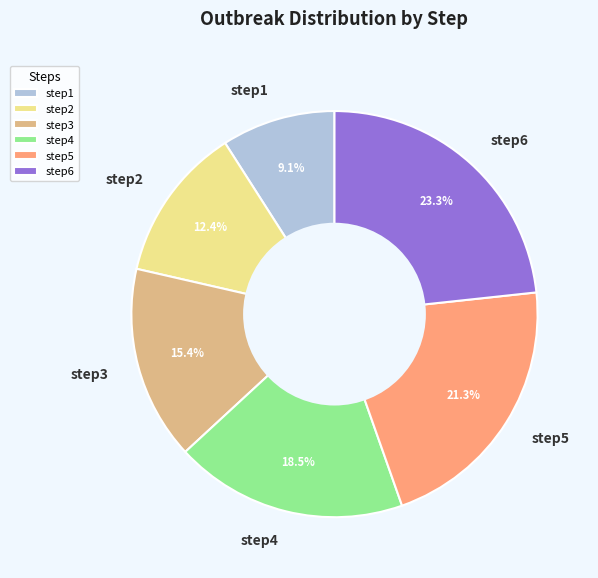

To the nearest percent, what is the difference between the largest and smallest slice percentages?

14%